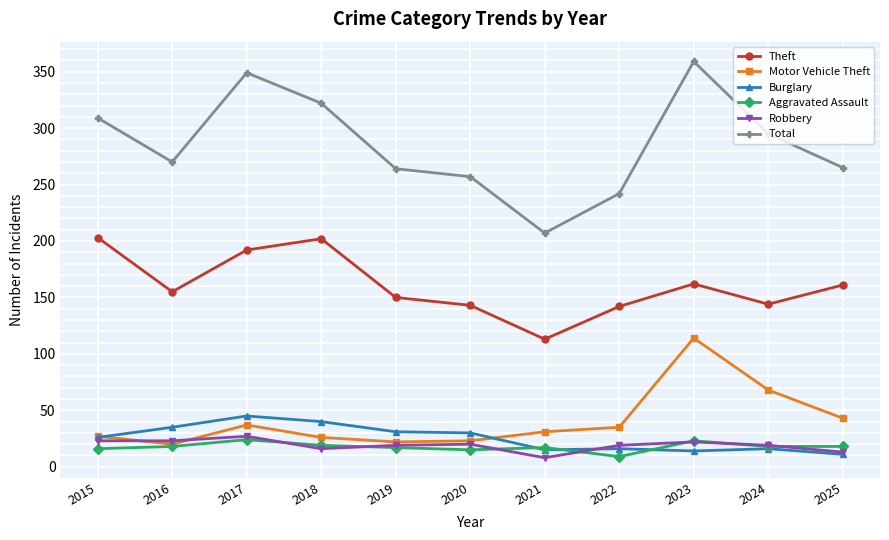

What is the difference between the highest and lowest values at 2025?

254